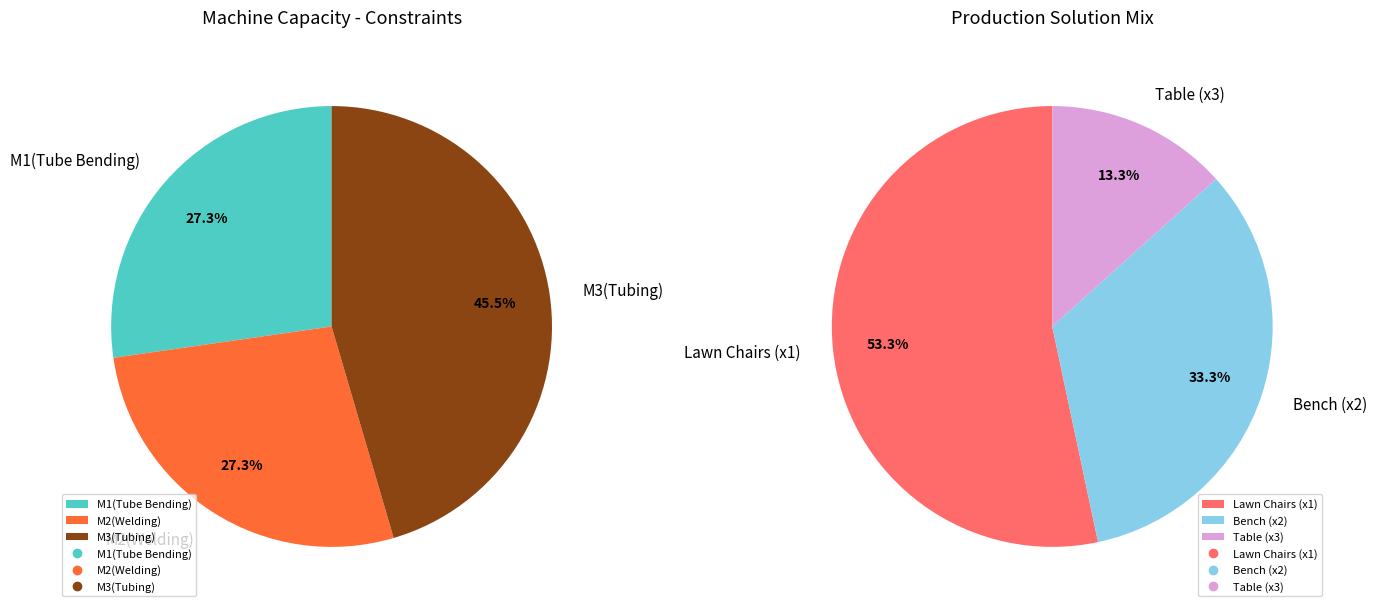

What is the change in value from M2(Welding) to M3(Tubing)?

+800